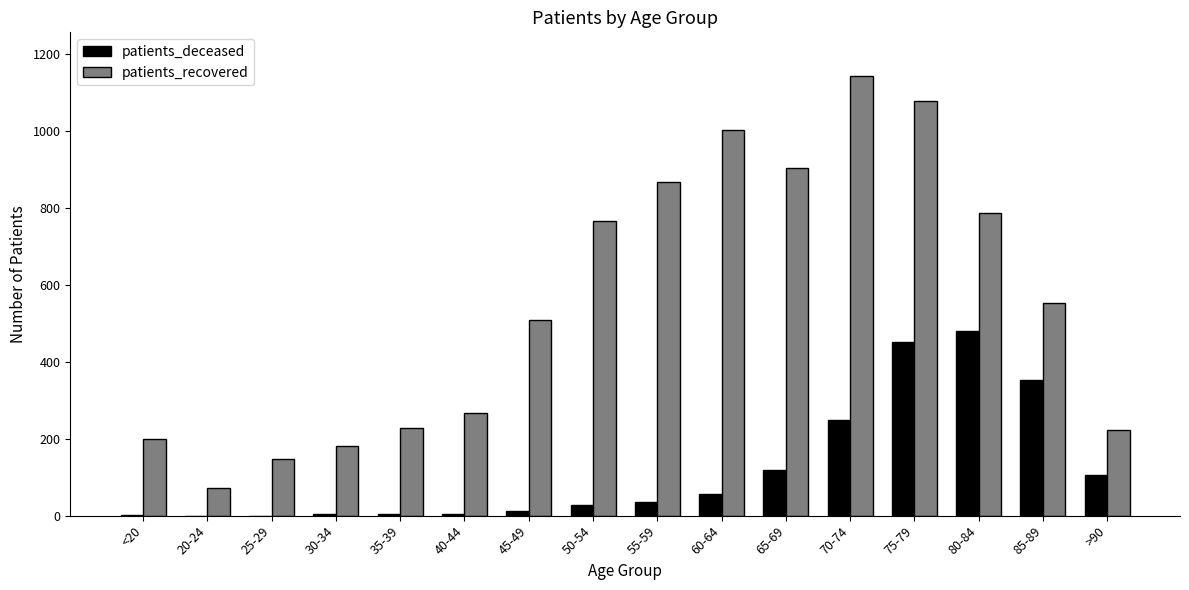

What is the sum of all patients_recovered values?

8918